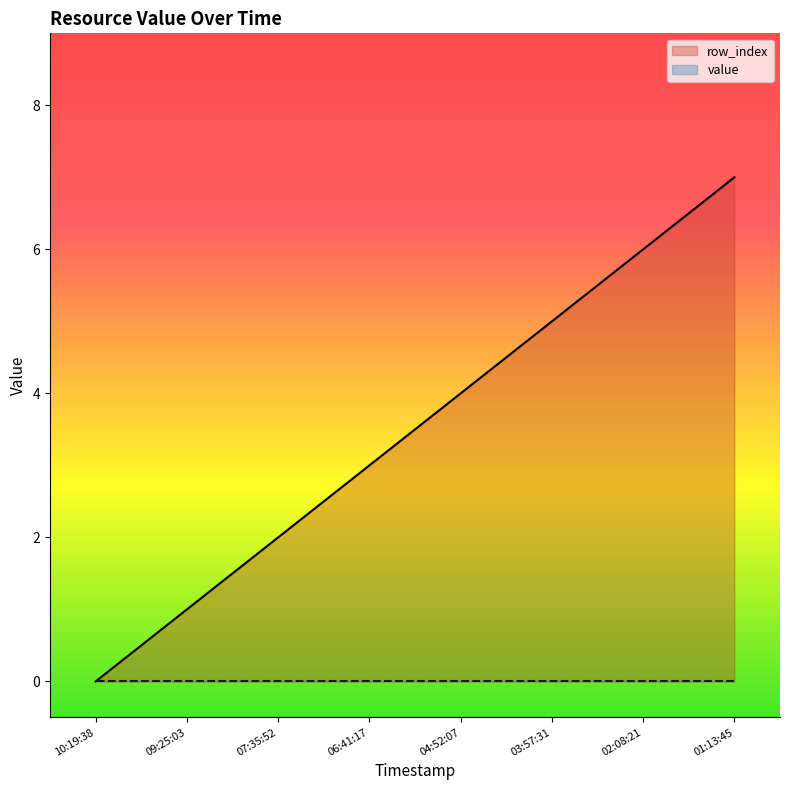

Which series changed the most between 10:19:38 and 03:57:31?

row_index